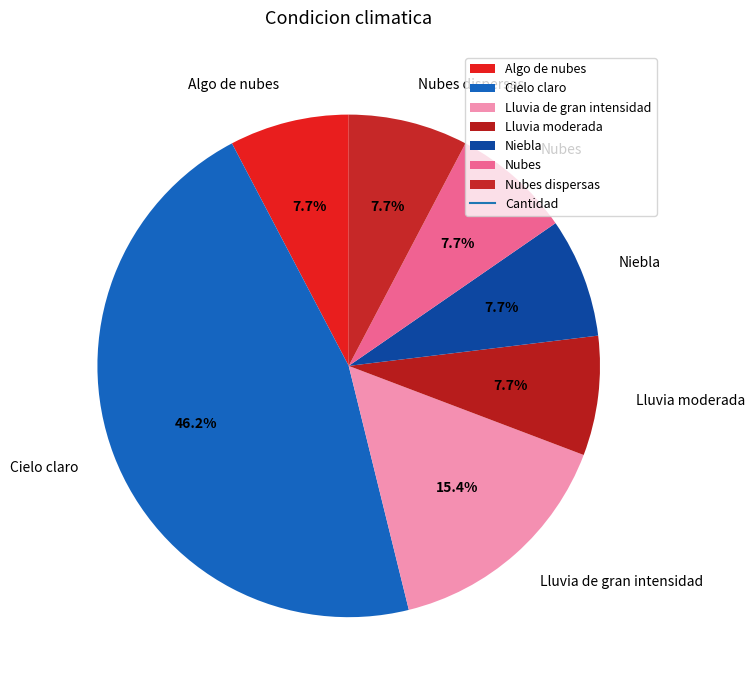

What is the ratio of the value at Lluvia de gran intensidad to the value at Algo de nubes?

2.0